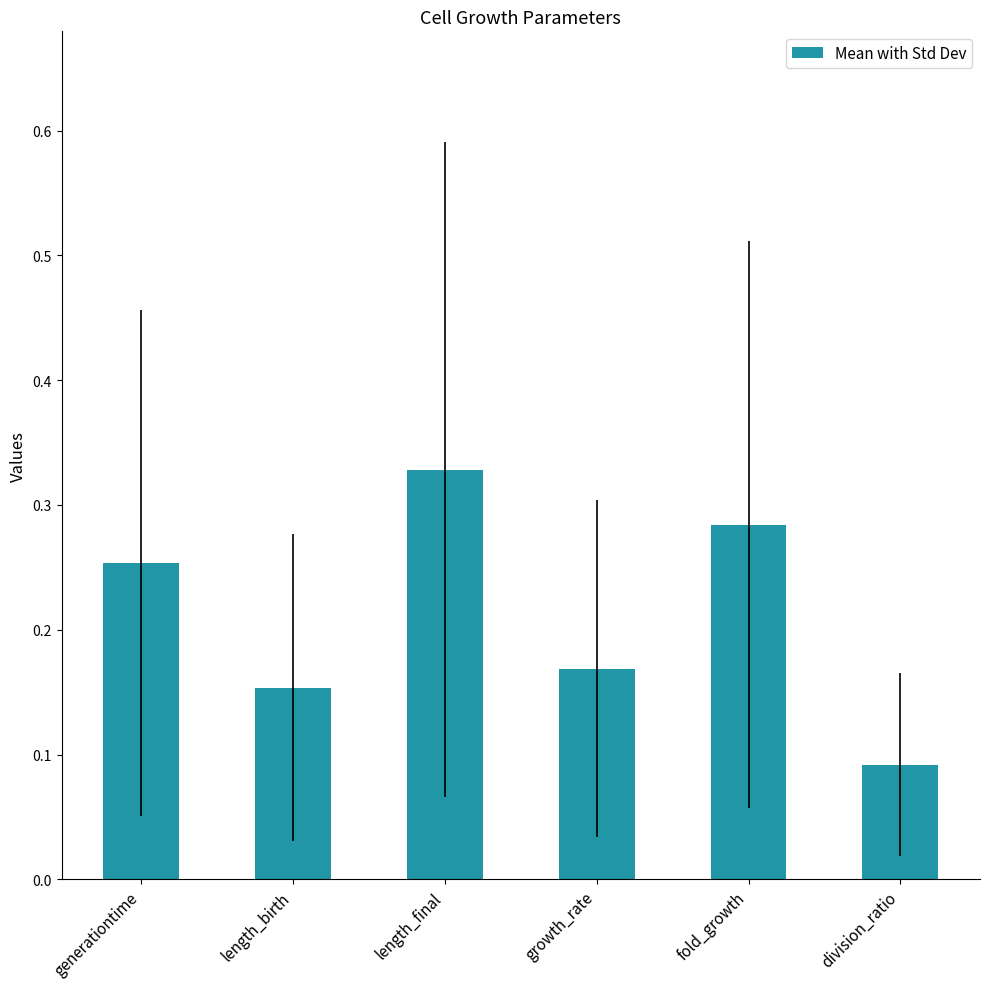

What is the change in value from length_birth to length_final?

+0.2